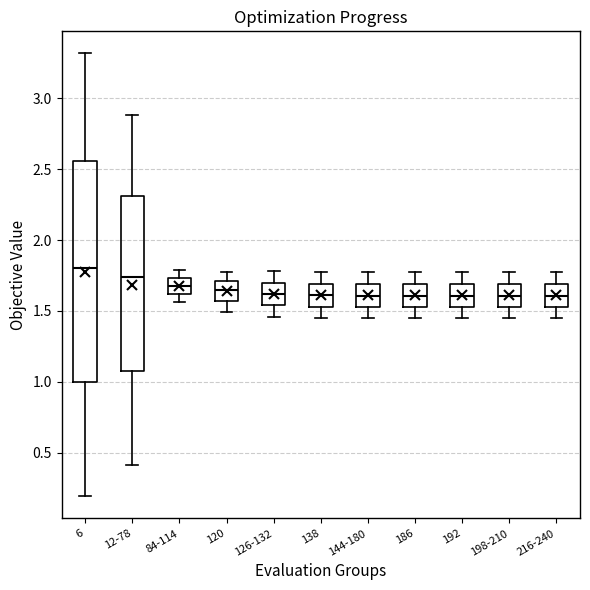

Where does the median line of the box for 186 sit on the y-axis? The values are not printed on the chart, so give them approximately, as read against the axis.

1.60